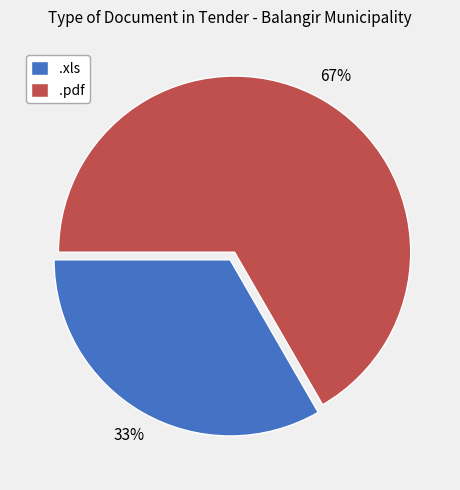

How many segments does this pie chart have?

2